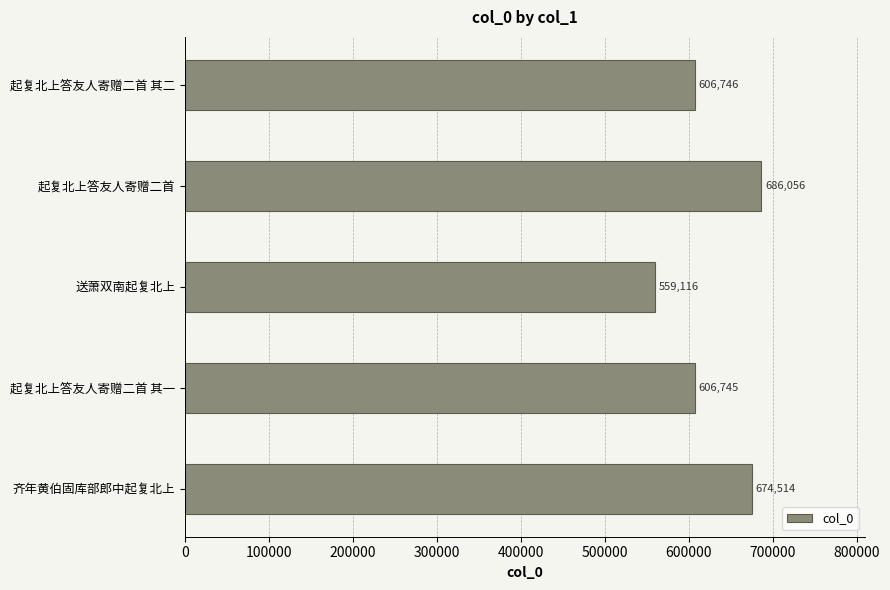

Count the number of data series in this chart.

1